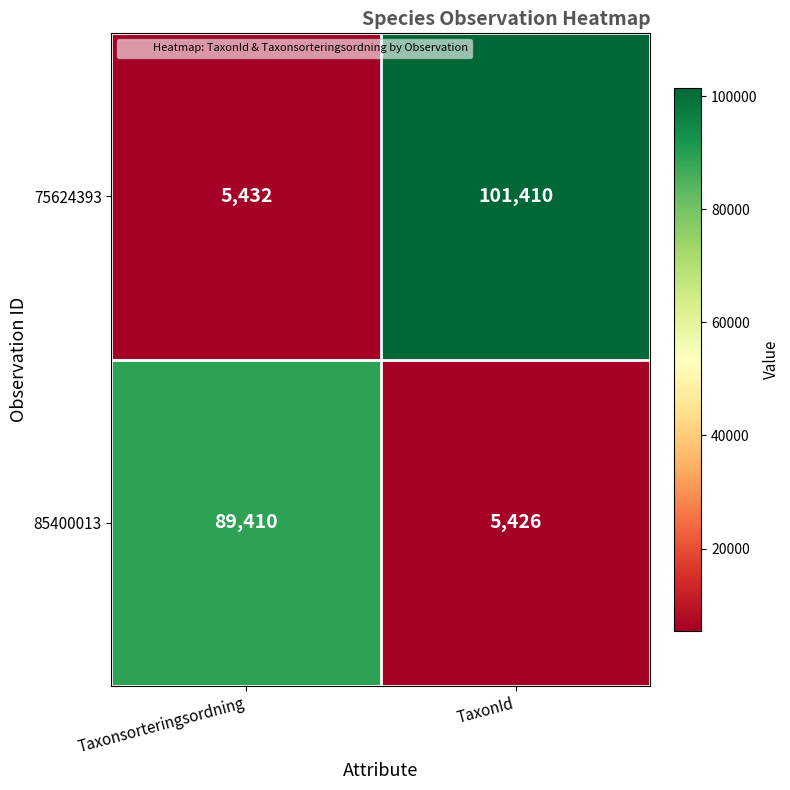

List the series in order of their peak value, lowest first.

85400013, 75624393